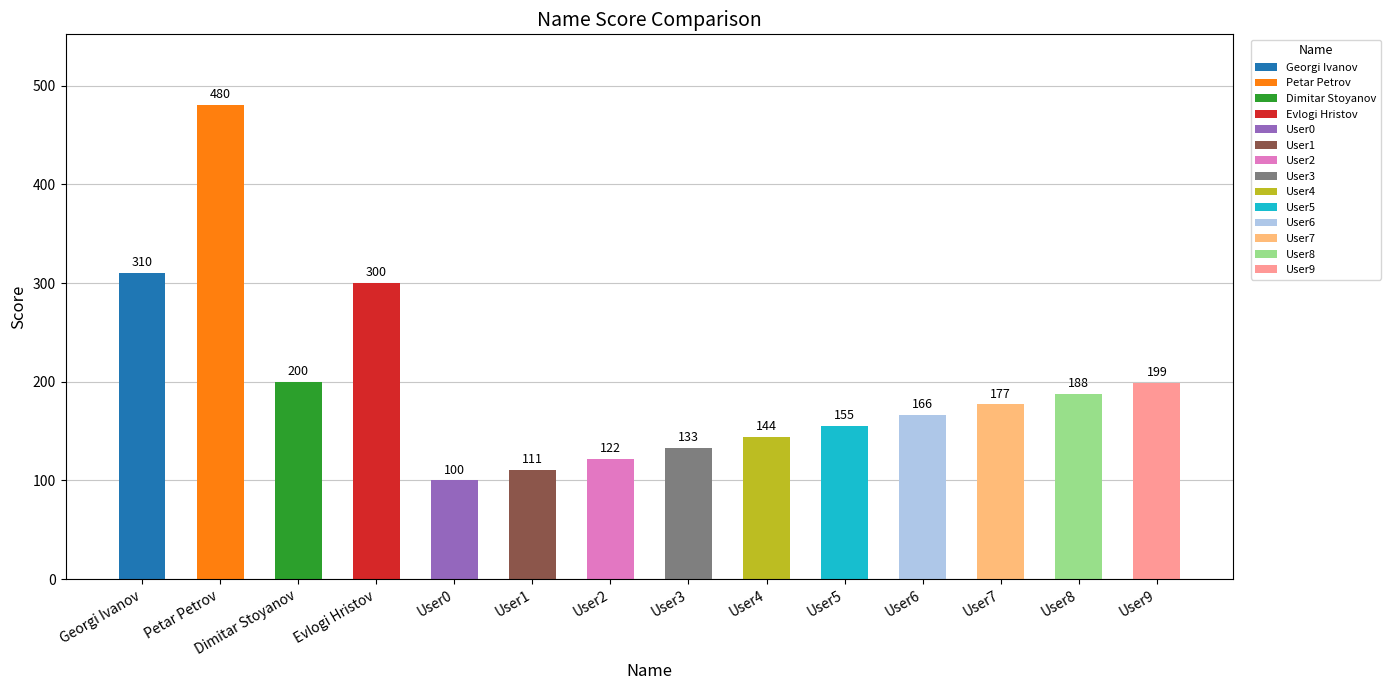

Which has a higher value, User8 or Georgi Ivanov?

Georgi Ivanov